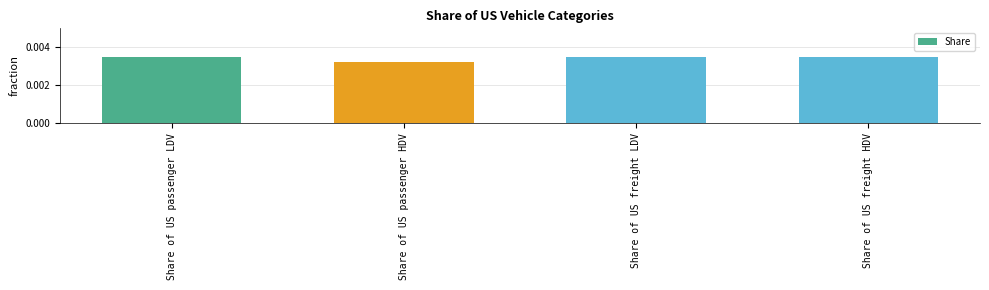

Which label corresponds to the smallest value in the chart?

Share of US passenger HDV